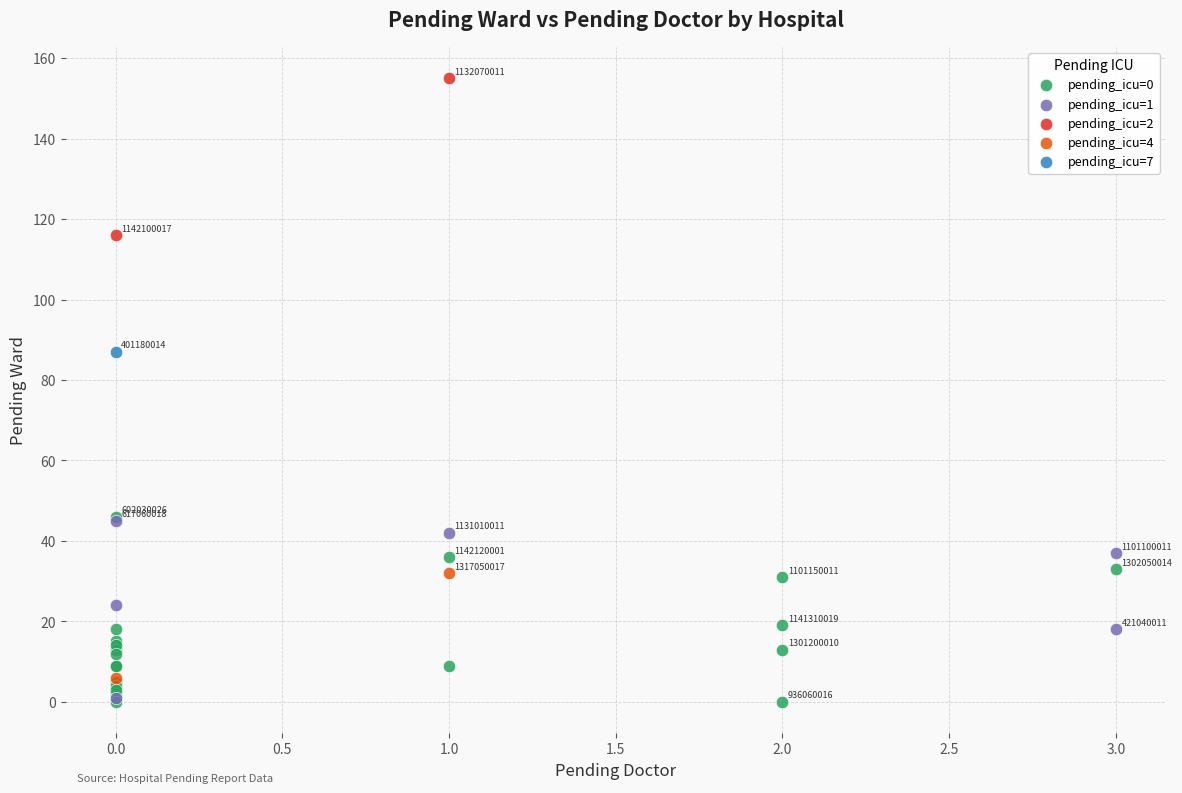

What are all the series names shown in the legend?

pending_icu=0, pending_icu=1, pending_icu=2, pending_icu=4, pending_icu=7